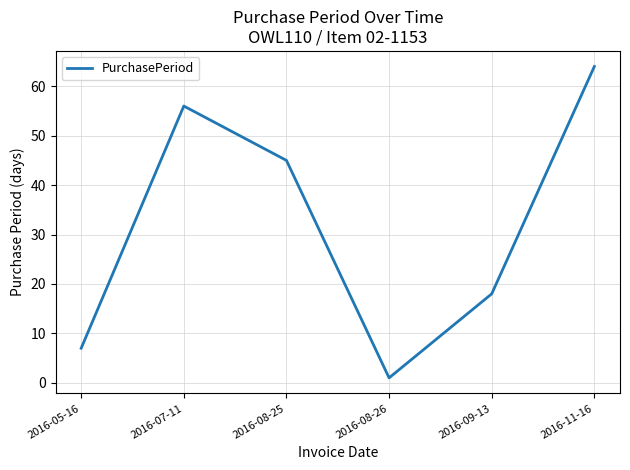

Reading right to left, transcribe all the data shown in this chart.

64	18	1	45	56	7